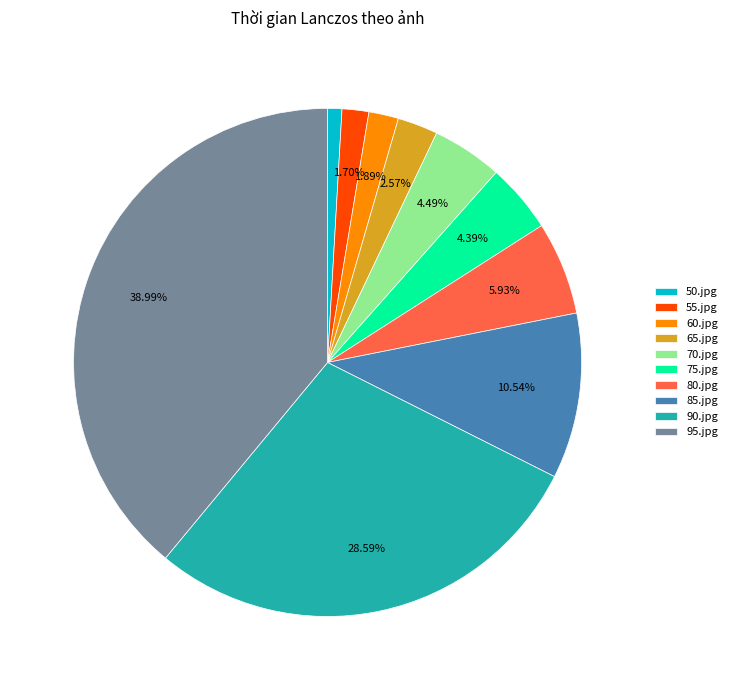

Combined, do 75.jpg and 90.jpg account for over 50%?

No